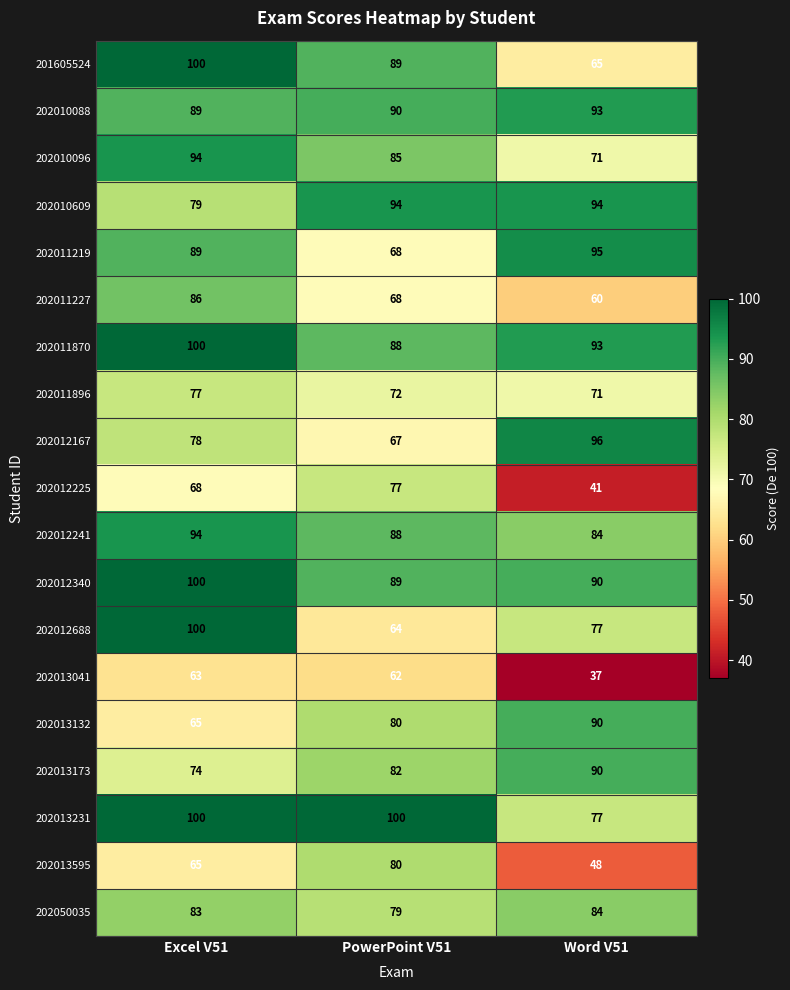

What is the spread (max minus min) of values at Excel V51?

37